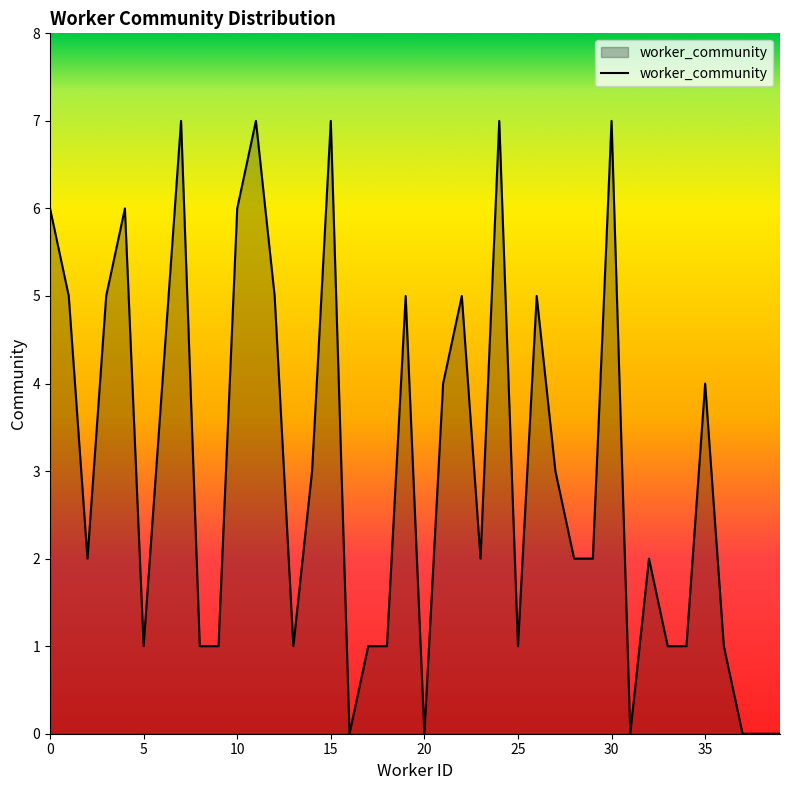

What is the greatest value displayed?

7